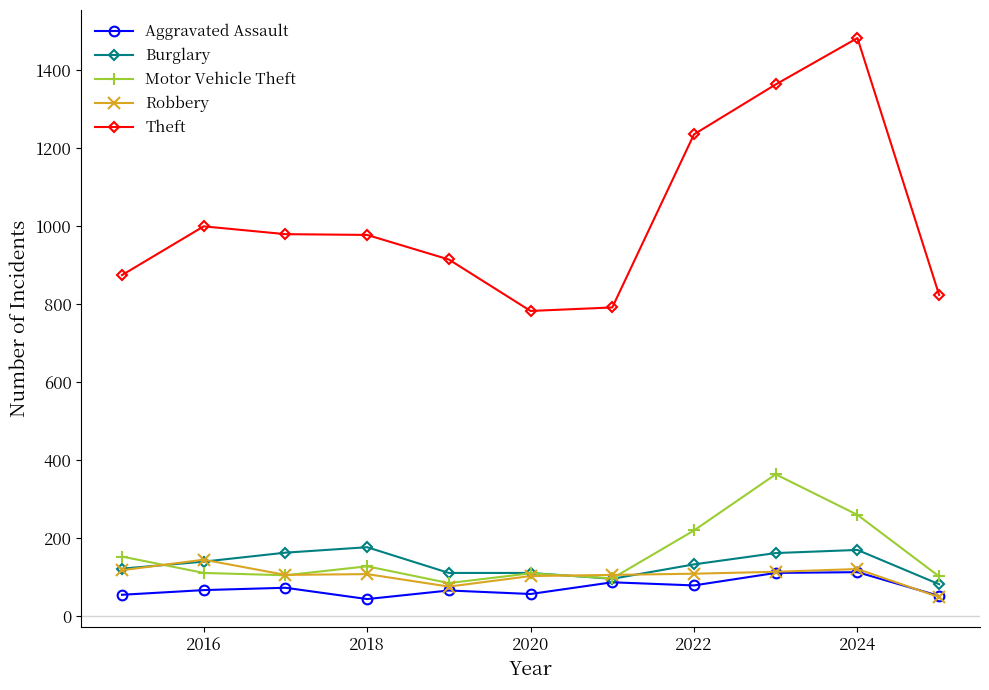

Which series has the largest total across all categories?

Theft